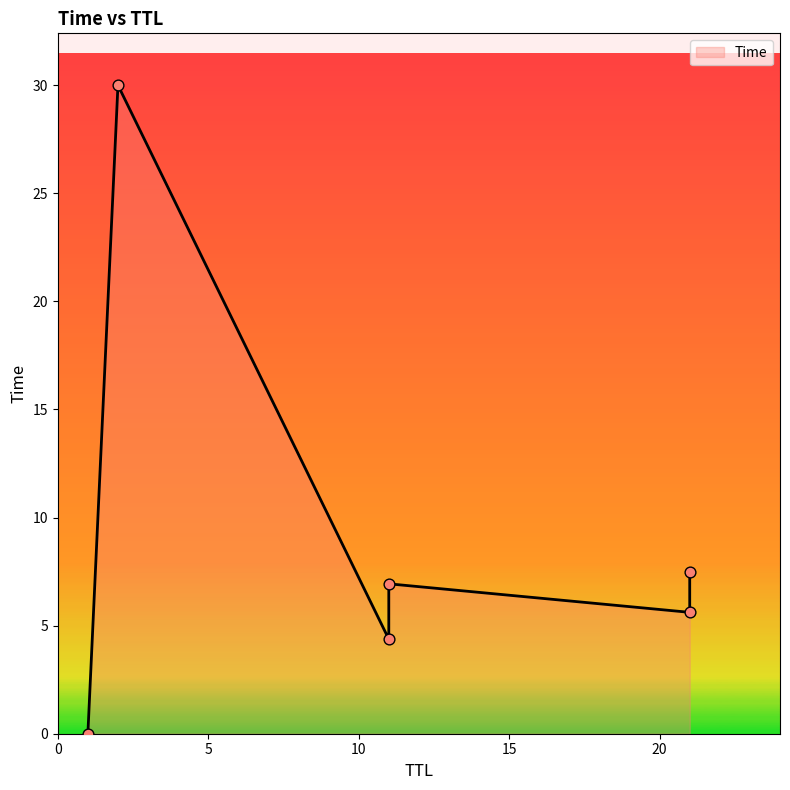

Between 21 and 11, which is larger?

11